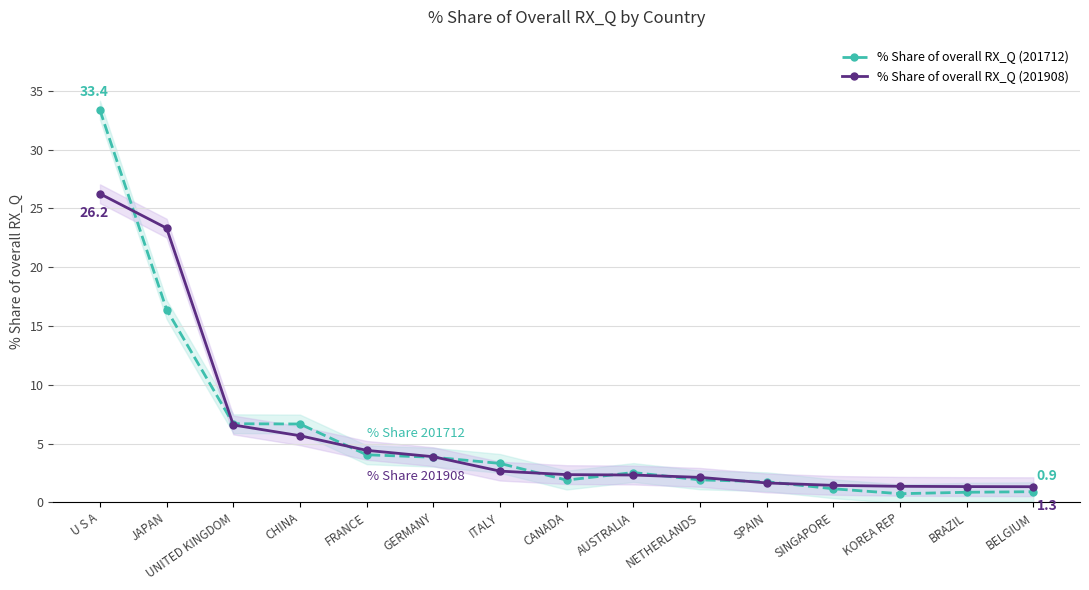

List the series in order of their peak value, lowest first.

% Share of overall RX_Q (201908), % Share of overall RX_Q (201712)